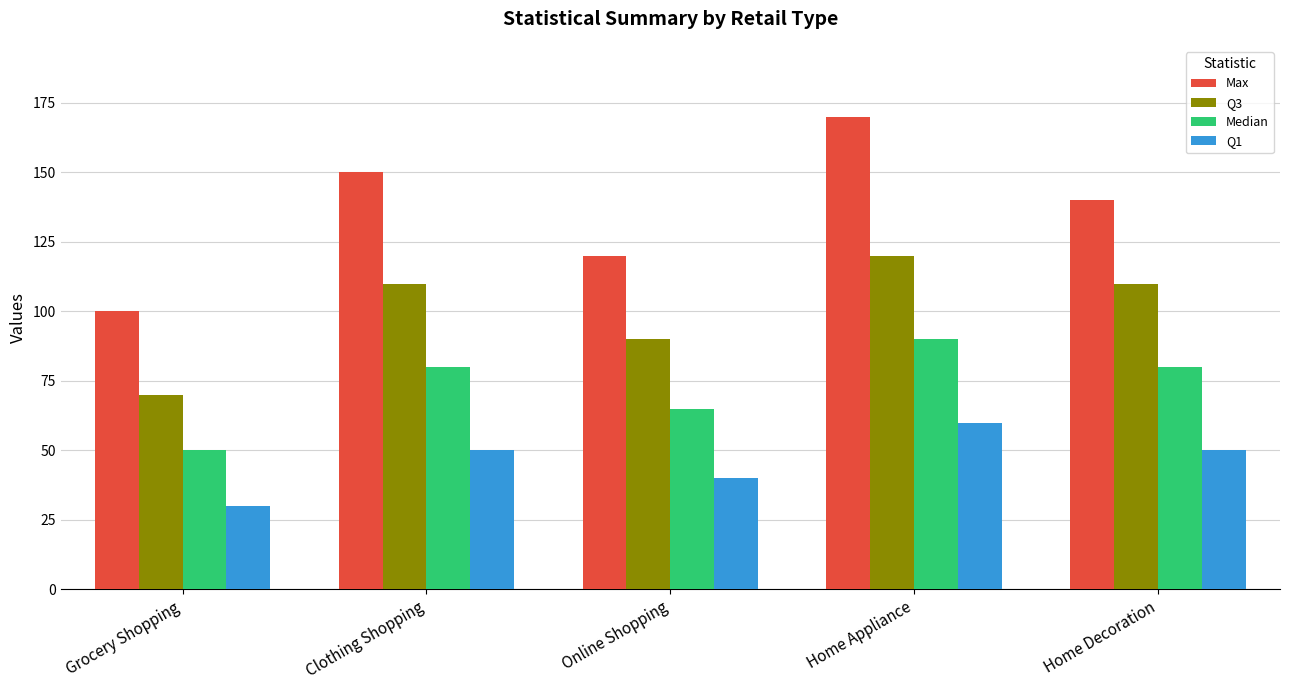

How many values in the Max series are below 140?

2